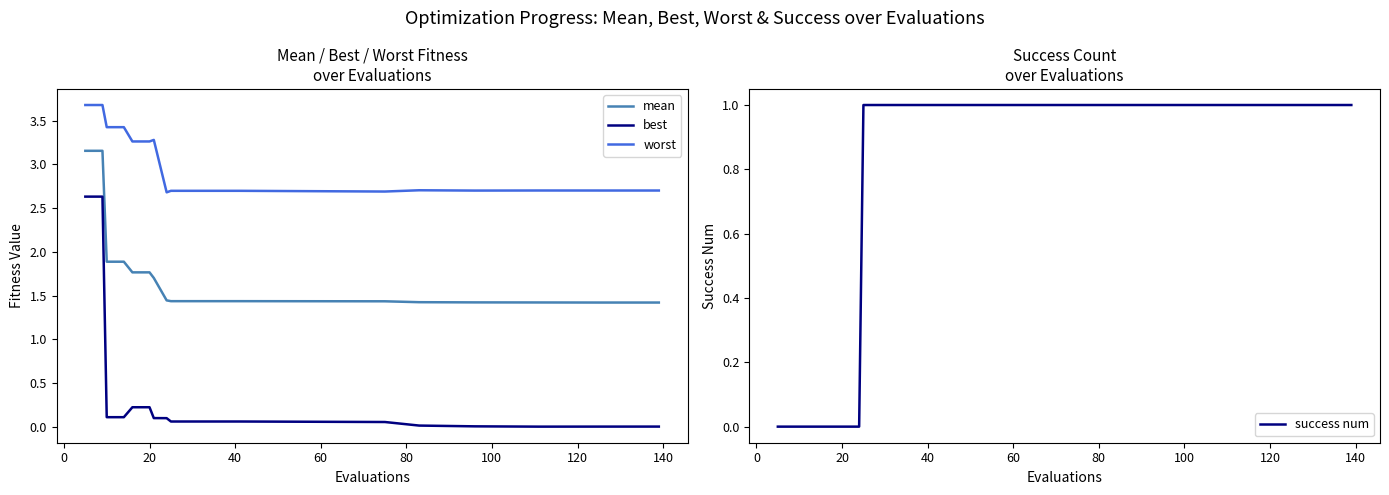

True or false: mean and best intersect in this chart.

False